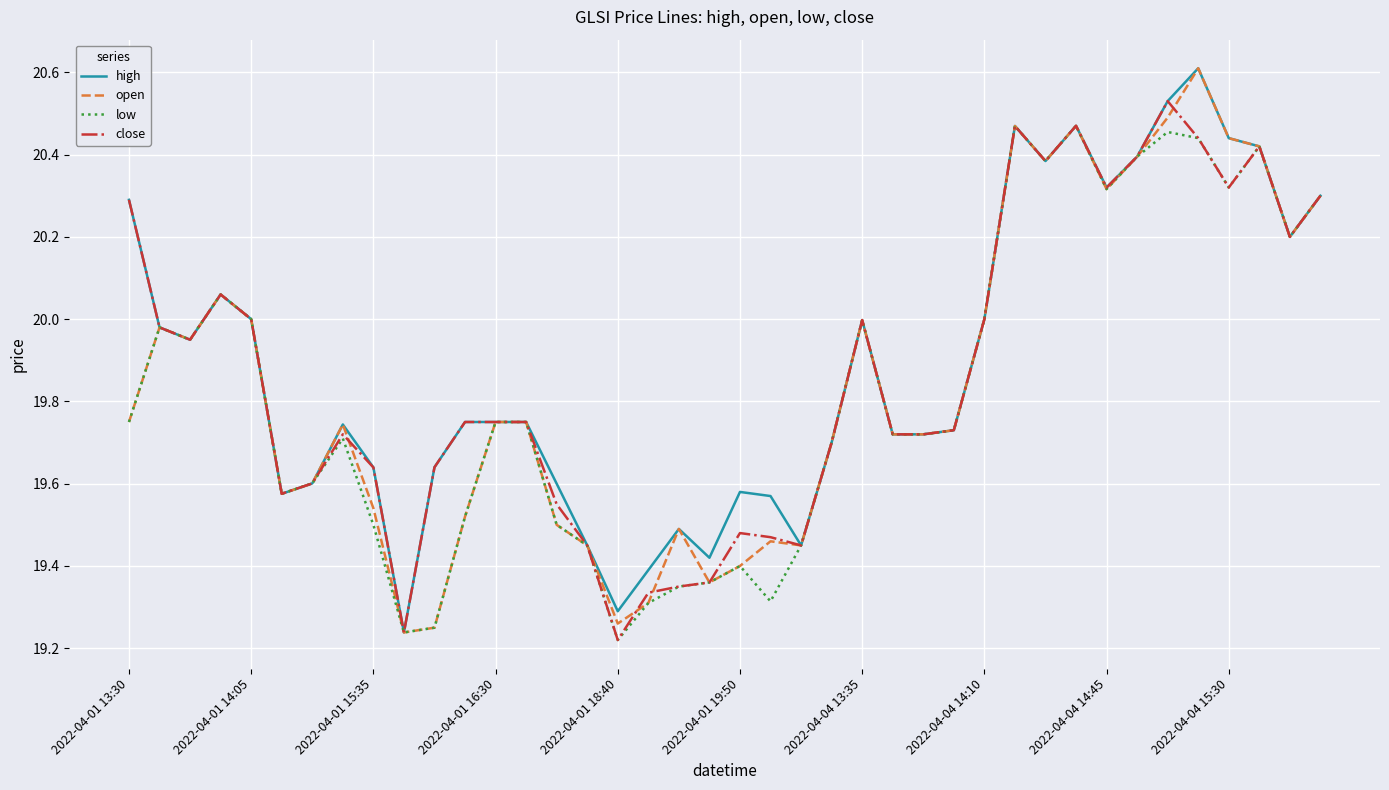

What is the maximum value shown in the chart?

20.6